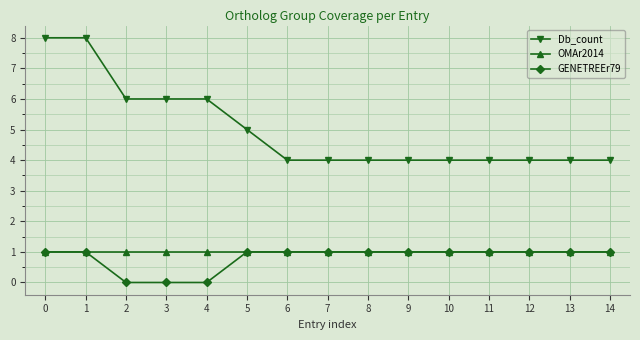

What is the highest value of the Db_count series?

8